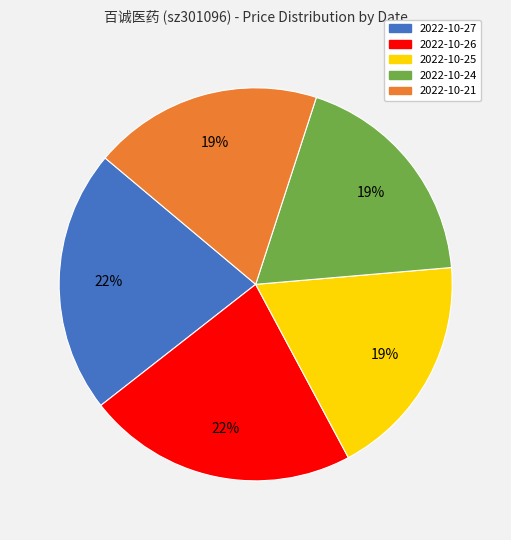

True or false: 2022-10-24 accounts for 27% of the total.

False